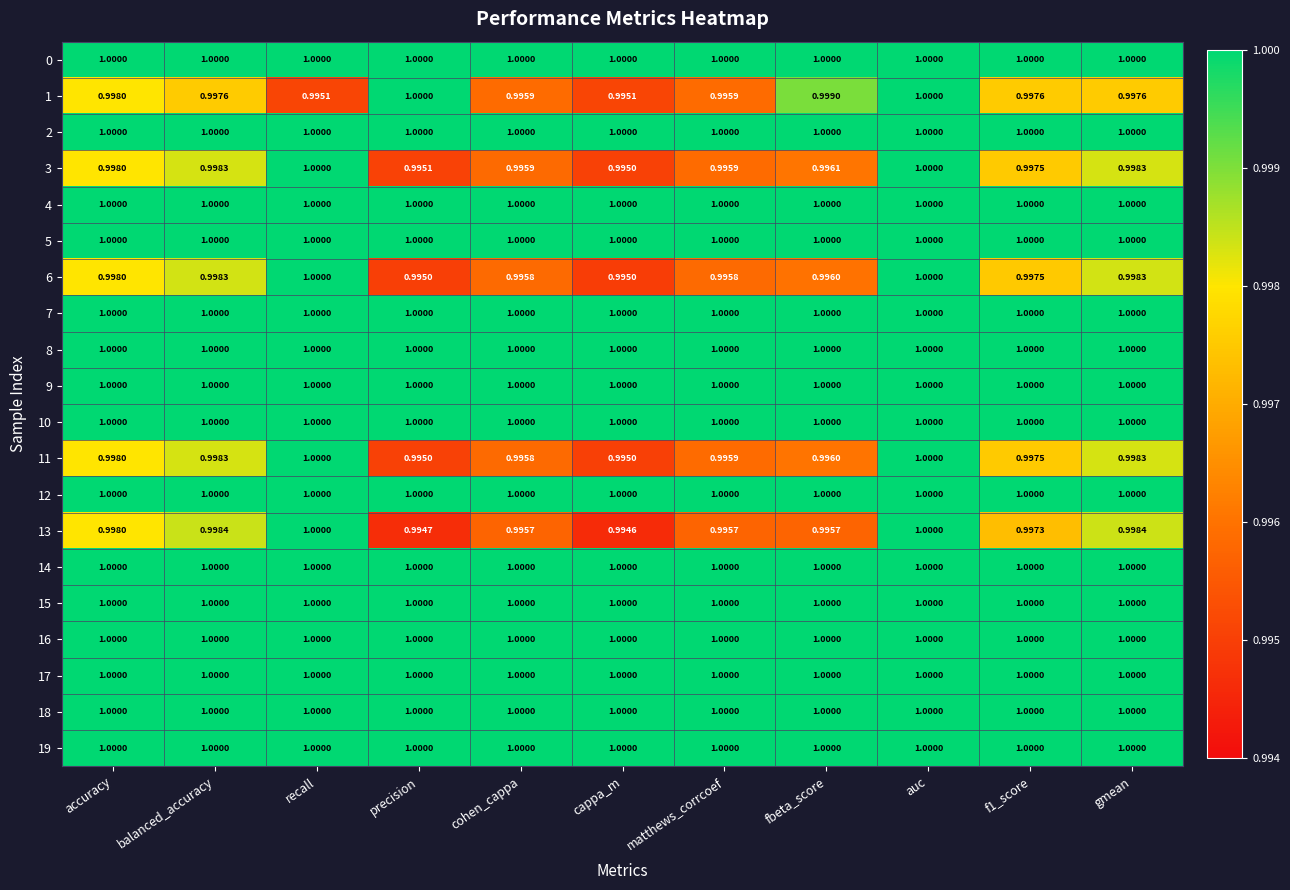

What is the smallest value displayed?

1.0